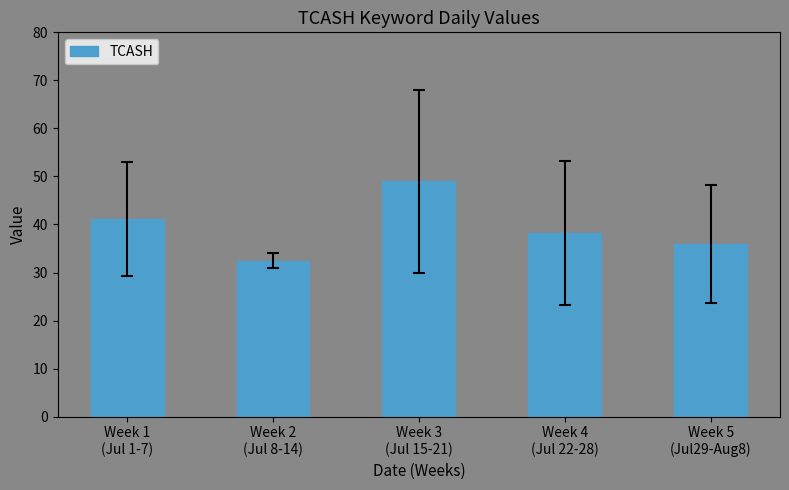

What is the sum of the values at Week 3
(Jul 15-21) and Week 2
(Jul 8-14)?

81.5